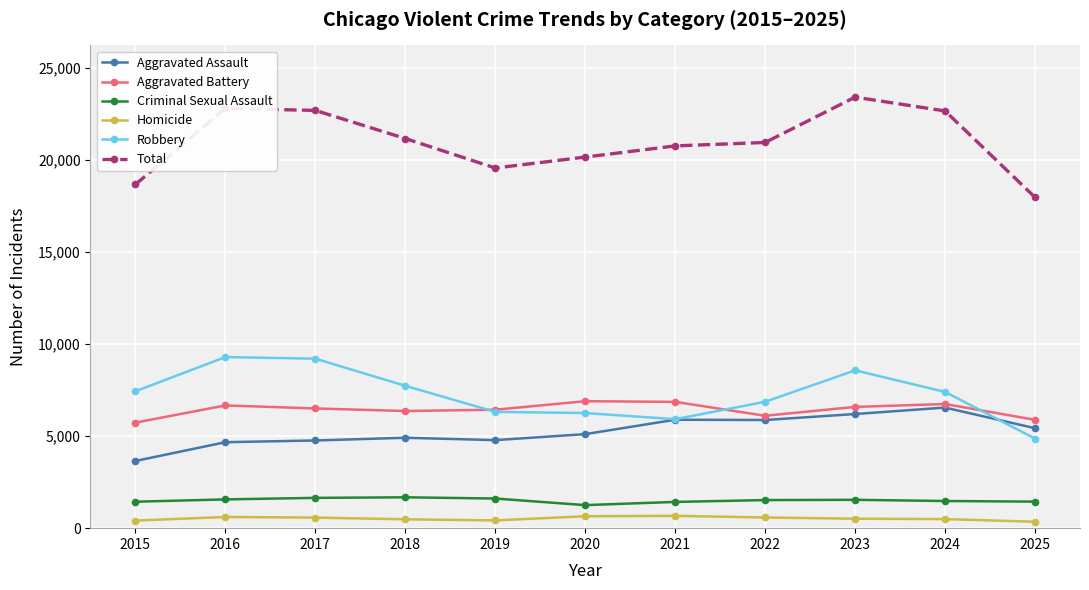

List the series in order of their peak value, highest first.

Total, Robbery, Aggravated Battery, Aggravated Assault, Criminal Sexual Assault, Homicide